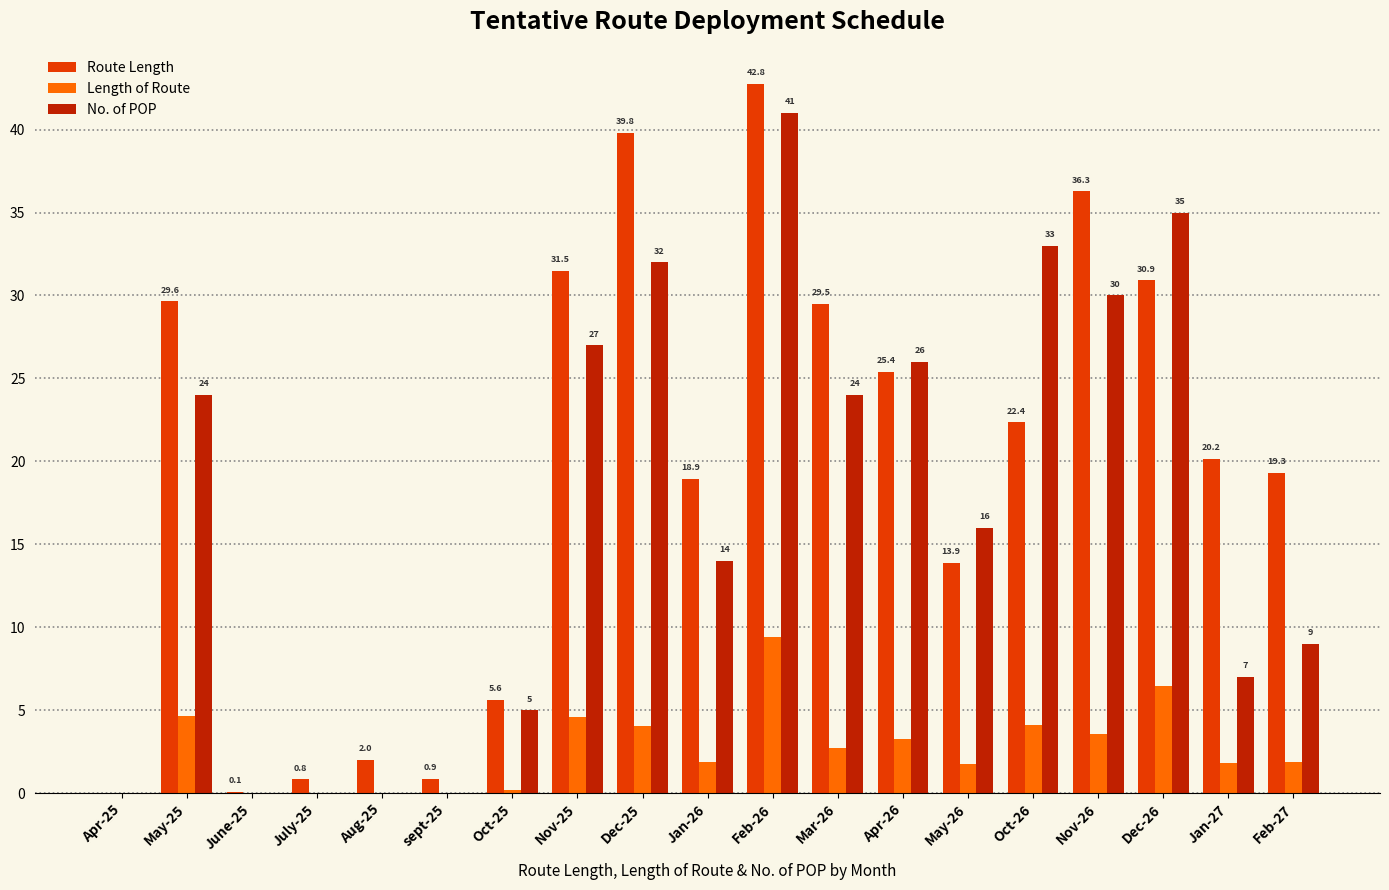

Between May-26 and Dec-26, which series saw the biggest shift?

No. of POP